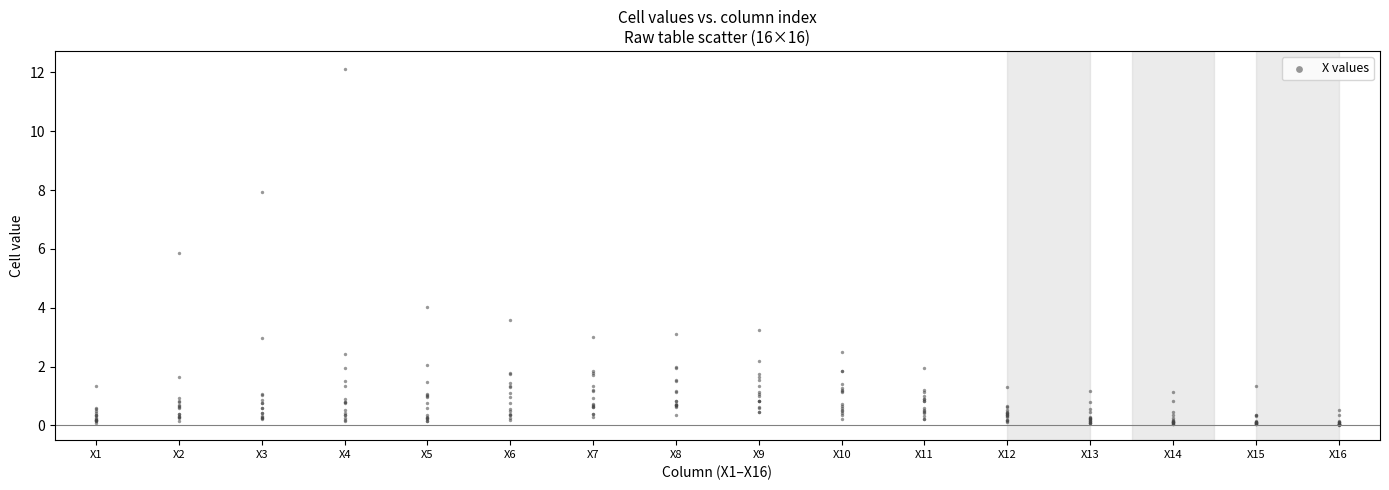

What Y value in the scatter plot is closest to 6?

5.9